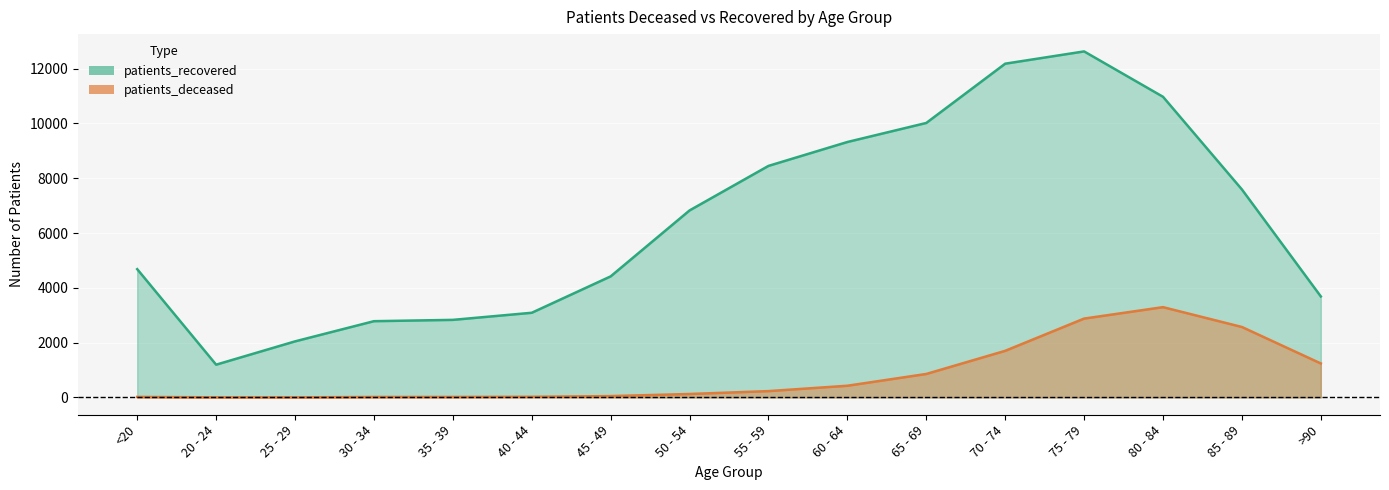

At how many categories does at least one series exceed 730?

16